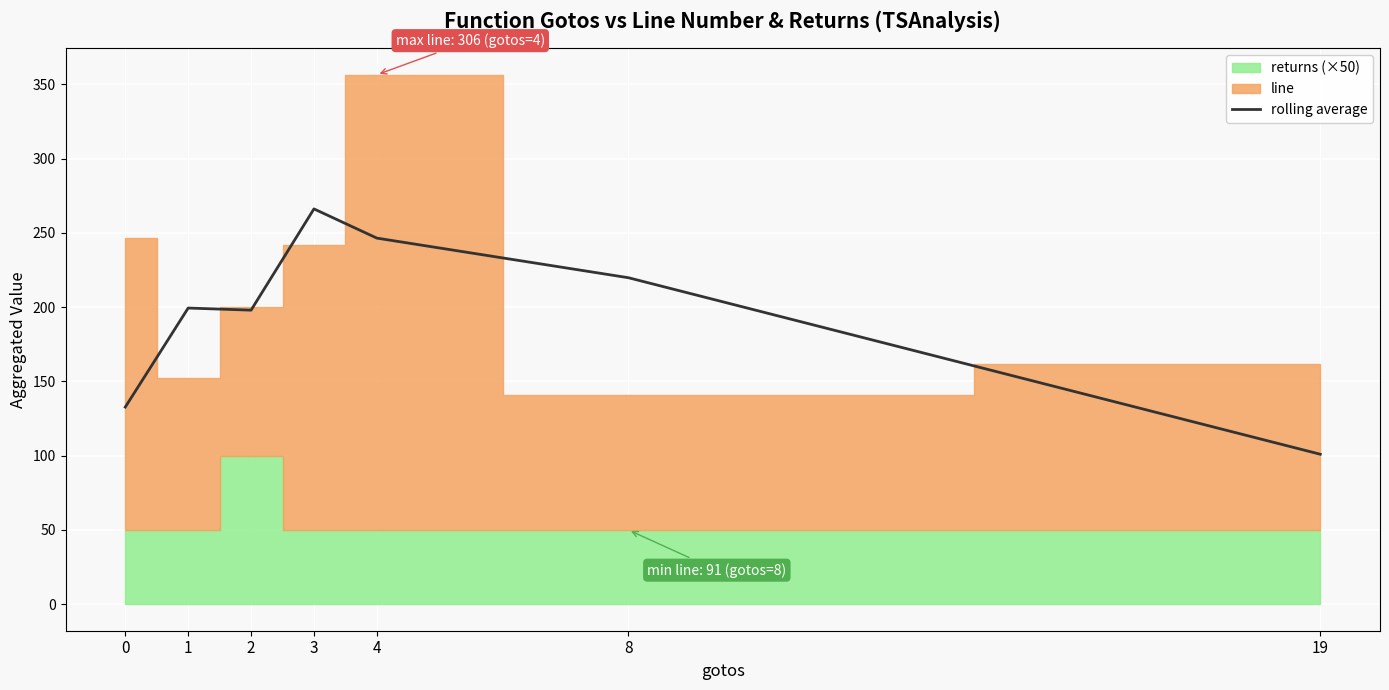

Rank the categories by value from highest to lowest.

3, 4, 8, 1, 2, 0, 19